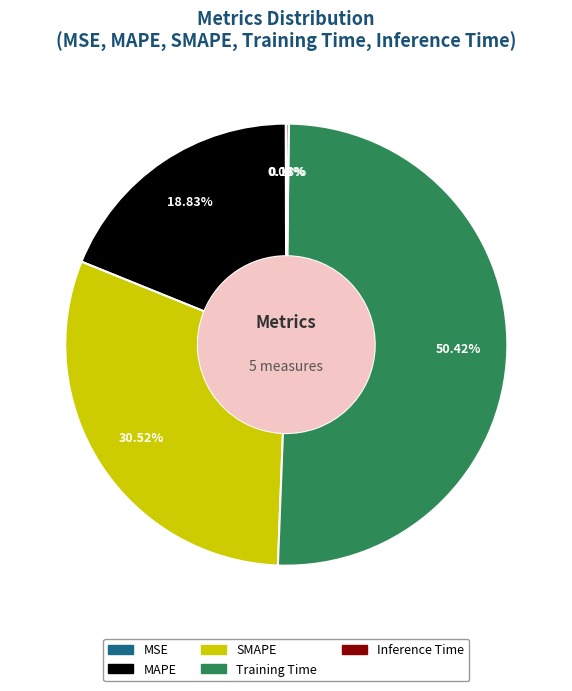

Is it true that Training Time is 43% of the pie?

False